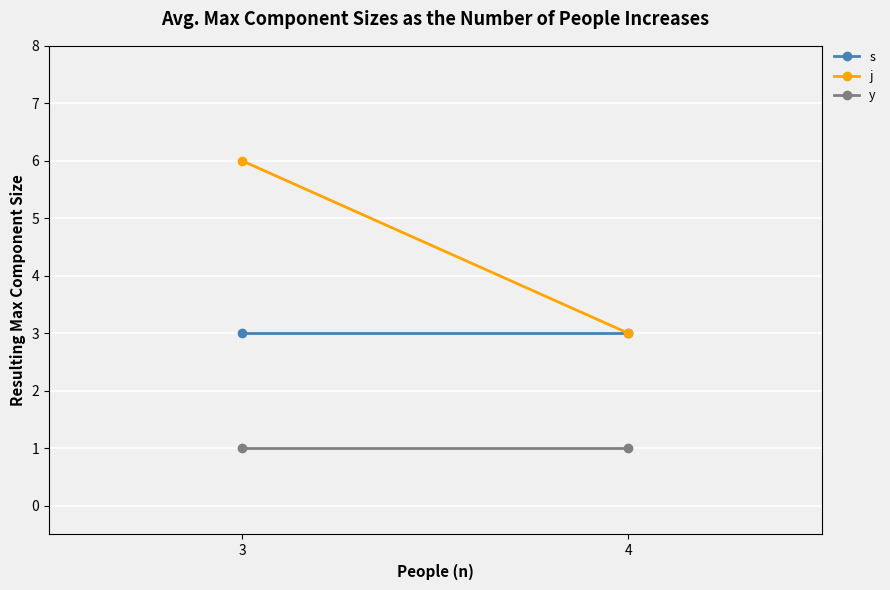

How many series are shown in this chart?

3